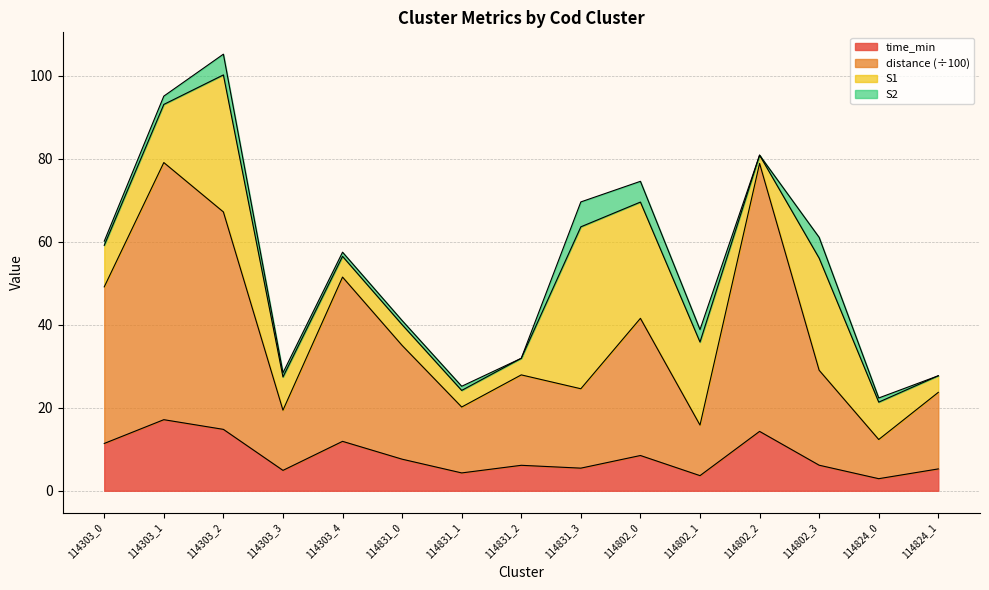

At which category is the sum across all series the highest?

114303_2